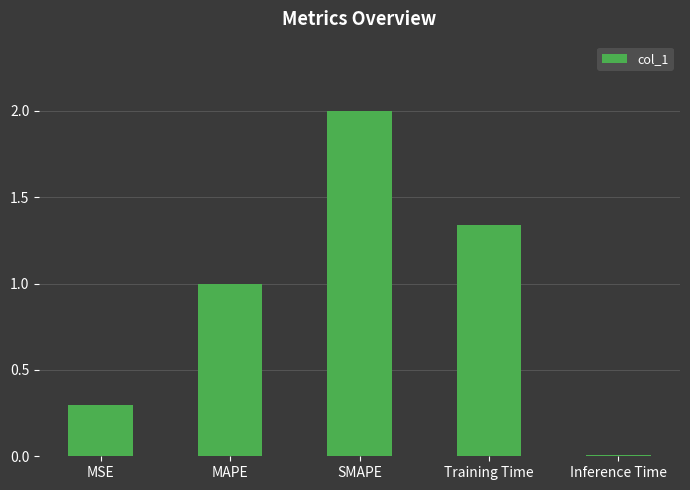

Count the number of categories in the chart.

5